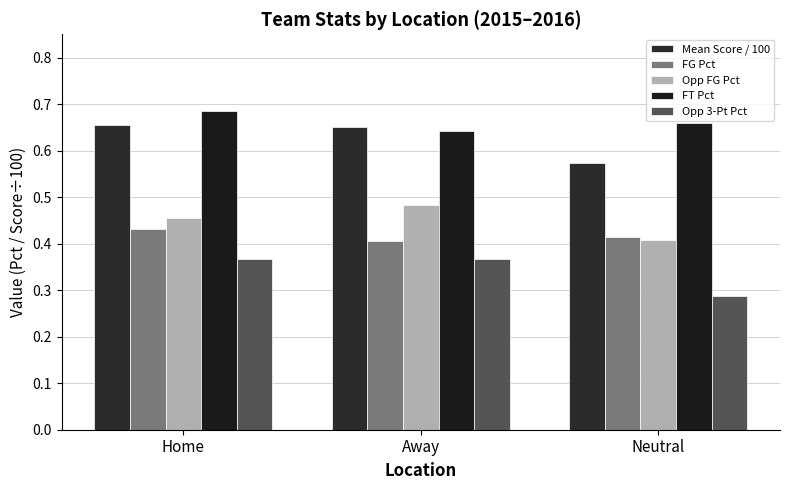

Where is Opp FG Pct nearest to the value 0?

Neutral